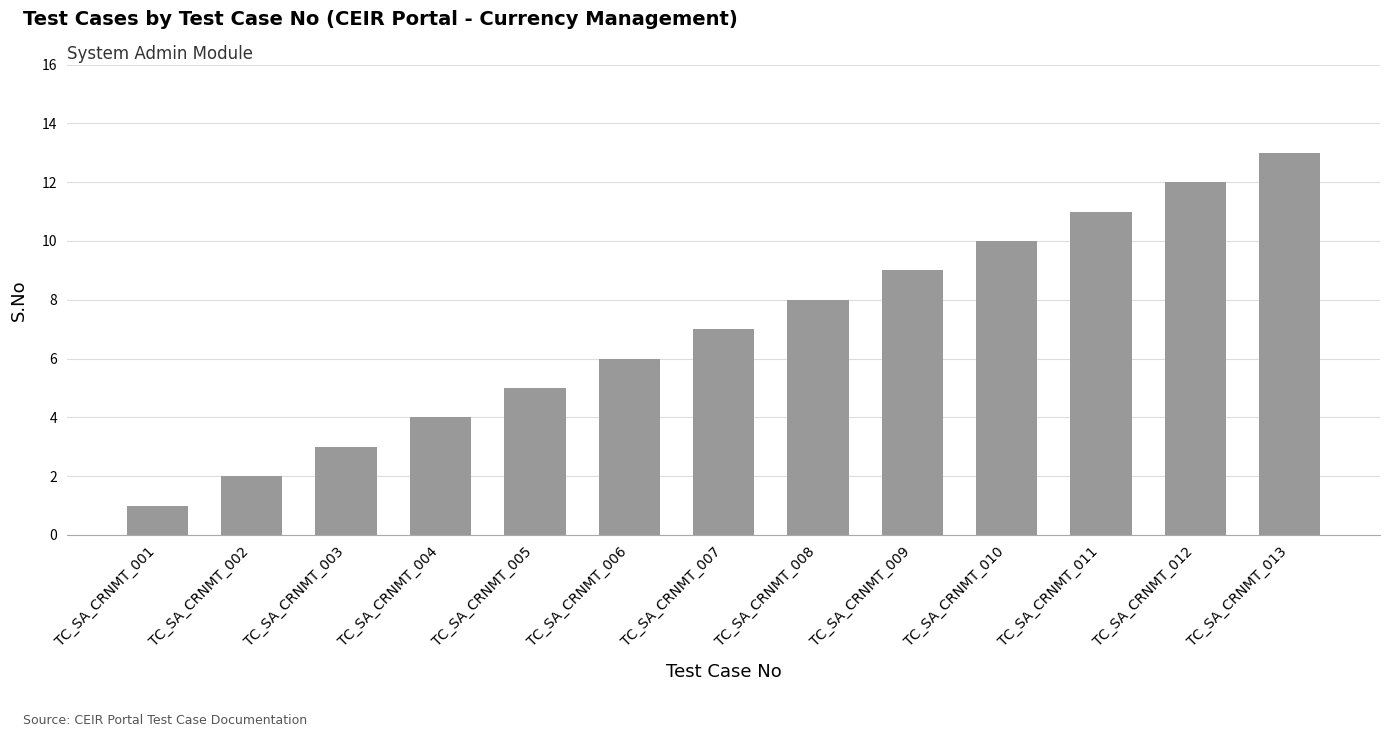

Rank the categories by value from highest to lowest.

TC_SA_CRNMT_013, TC_SA_CRNMT_012, TC_SA_CRNMT_011, TC_SA_CRNMT_010, TC_SA_CRNMT_009, TC_SA_CRNMT_008, TC_SA_CRNMT_007, TC_SA_CRNMT_006, TC_SA_CRNMT_005, TC_SA_CRNMT_004, TC_SA_CRNMT_003, TC_SA_CRNMT_002, TC_SA_CRNMT_001